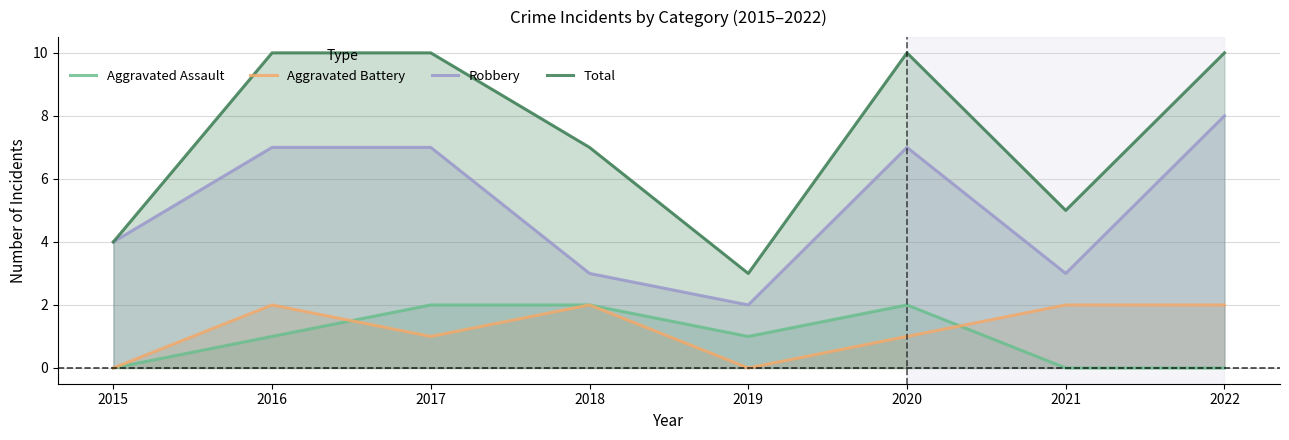

What is the average value of the Aggravated Assault series?

1